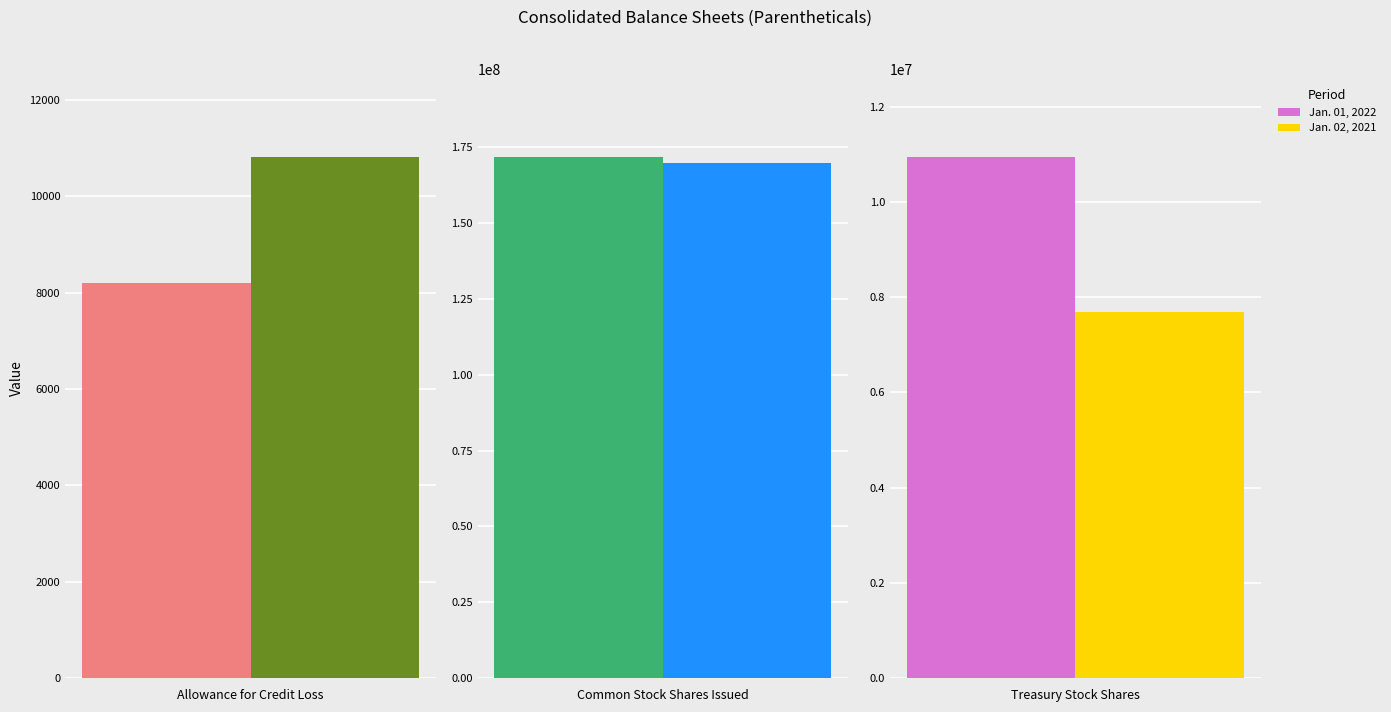

Where does the Jan. 01, 2022 series first go above 10942599?

Common Stock Shares Issued